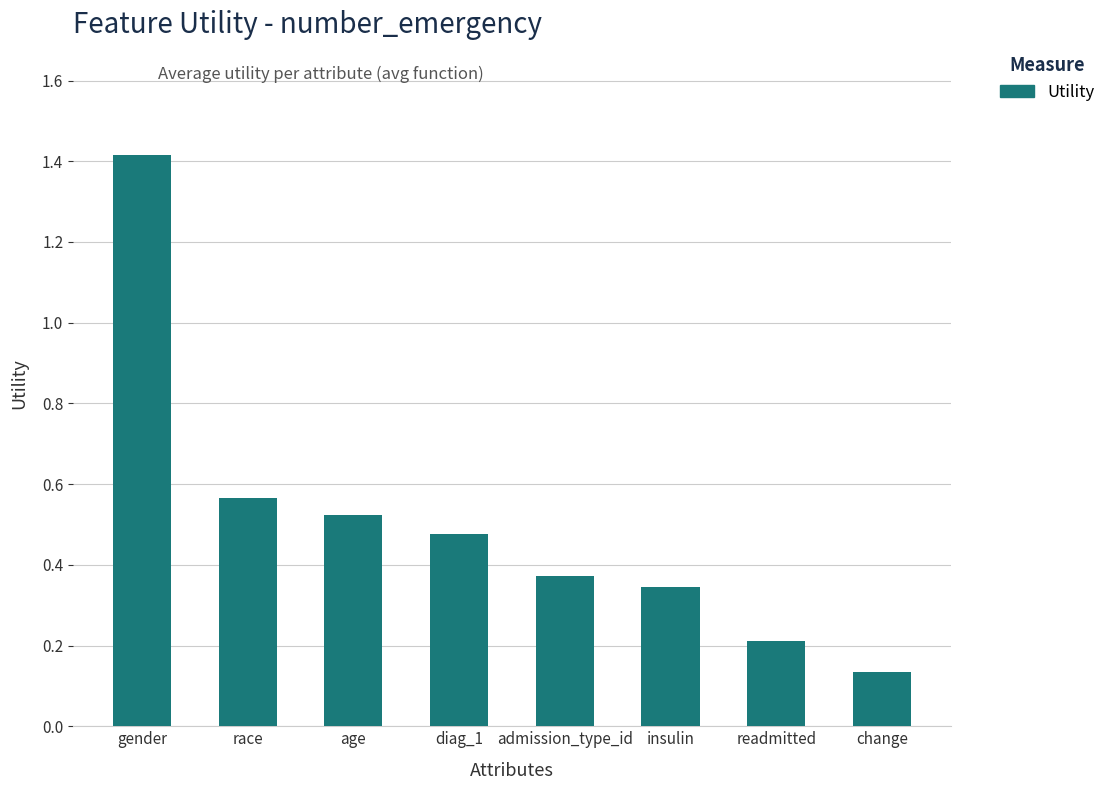

Count the values in the range 0 to 1.

7